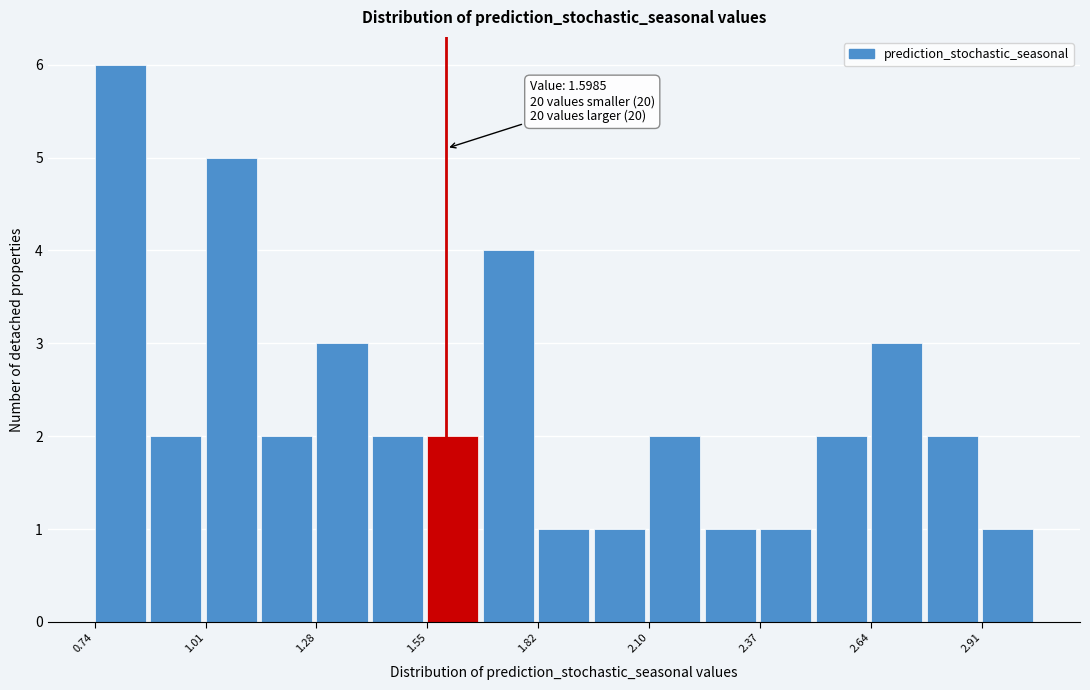

Around what value on the x-axis is the tallest bar? Give the approximate position of its centre, as read against the axis.

0.80